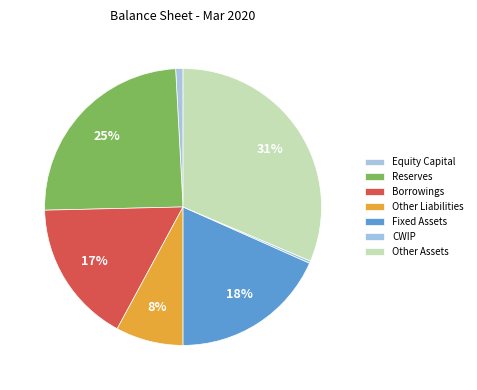

Which category has the smallest portion of the pie?

CWIP